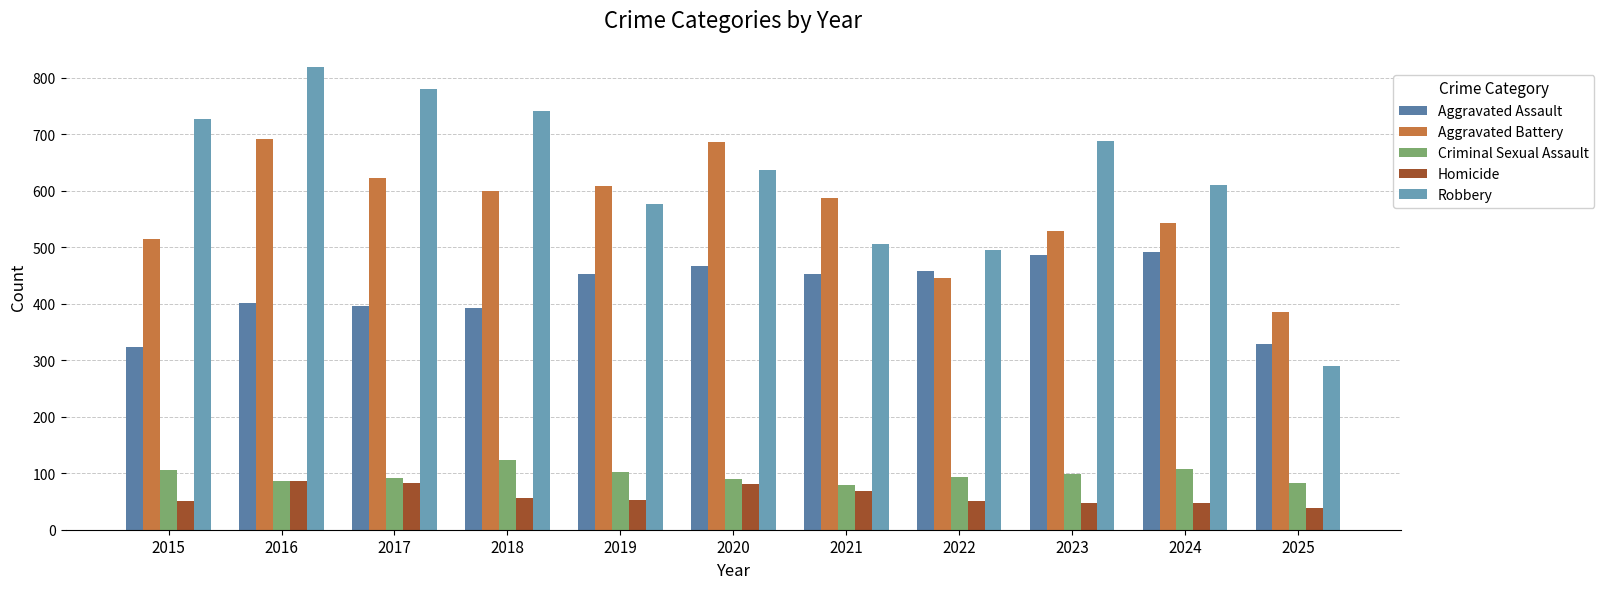

Does the chart contain any negative values?

No